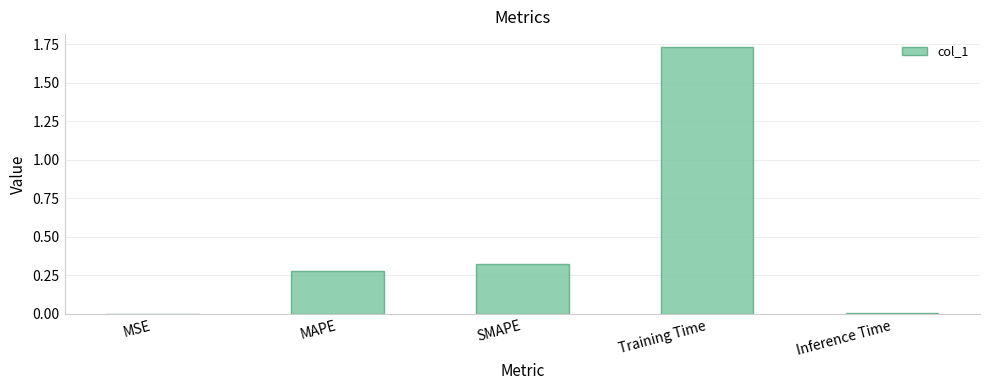

What is the sum of all values?

2.3